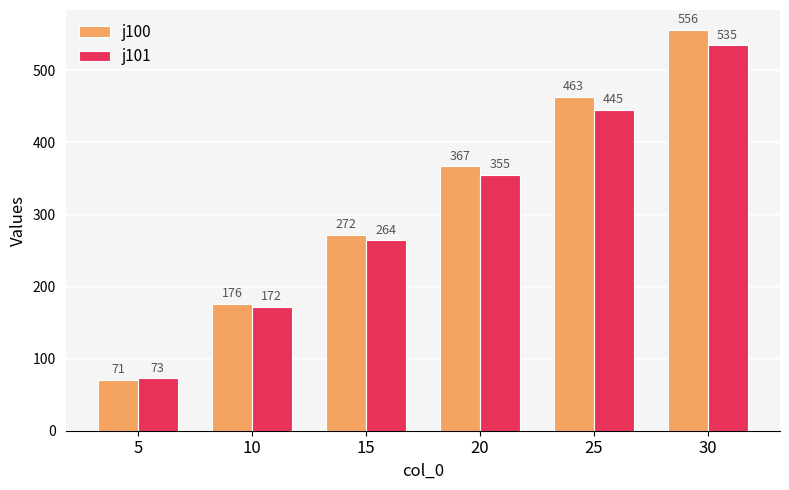

What is the average value of the j101 series?

307